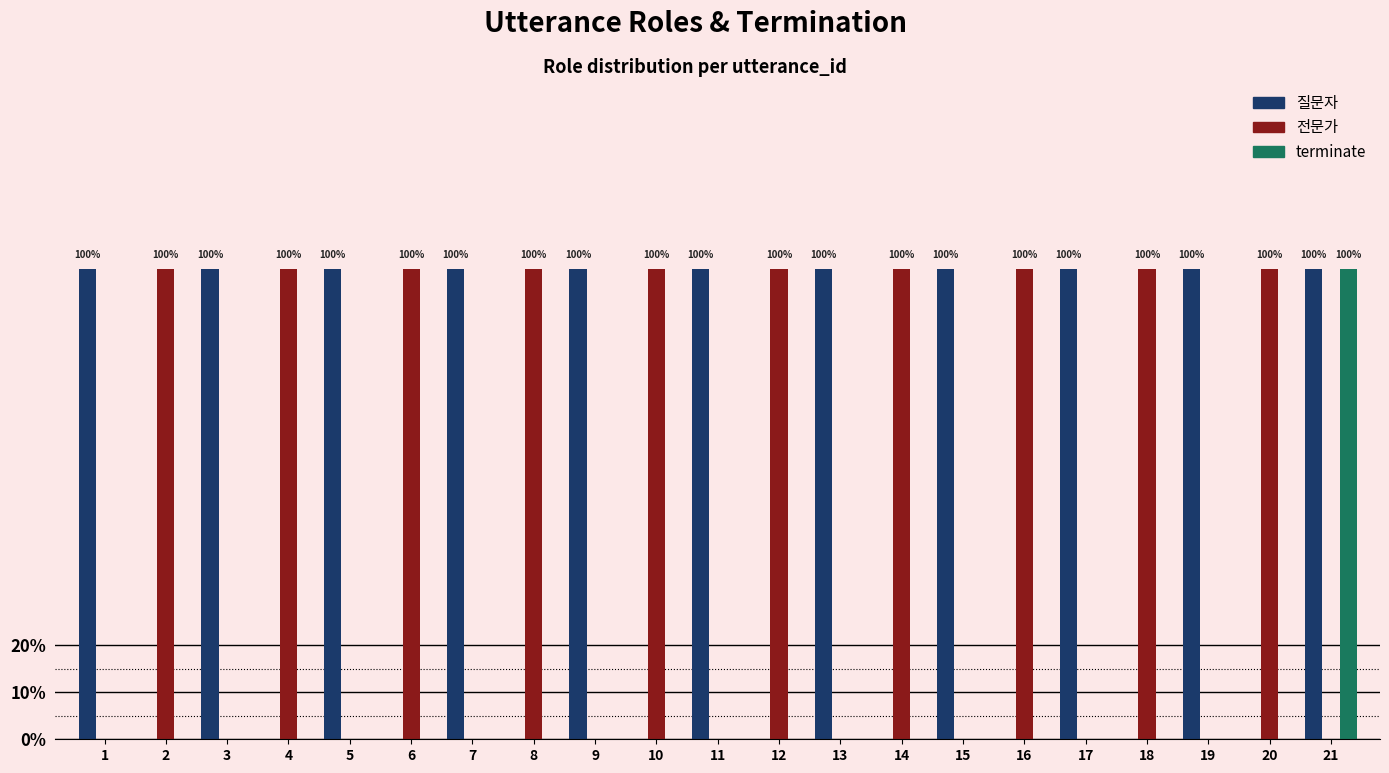

Does the chart contain stacked bars?

No